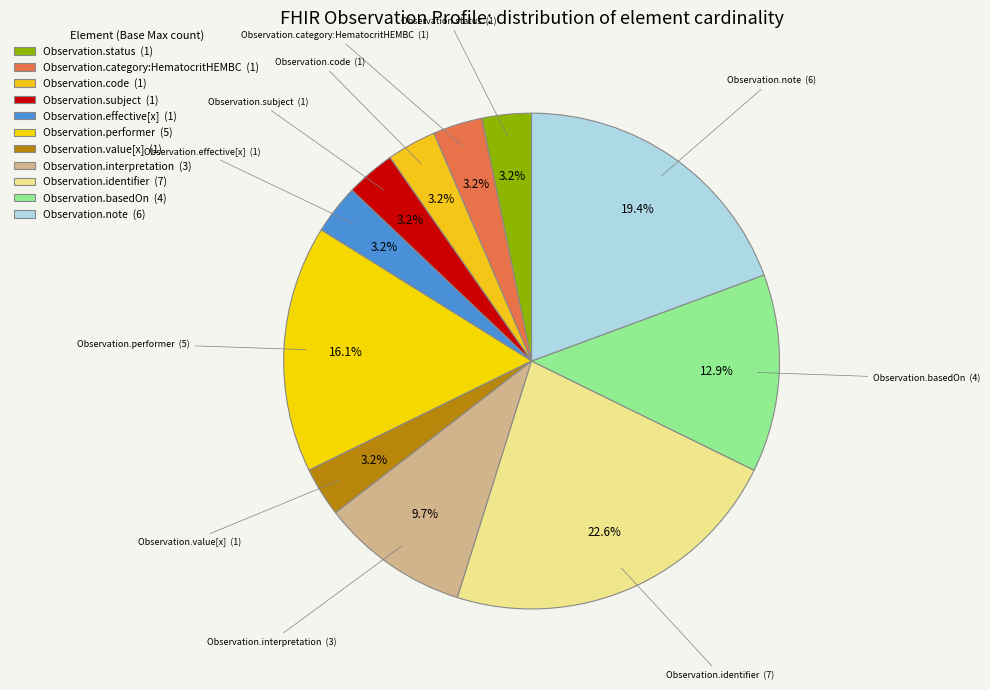

Does any single category account for the majority?

No